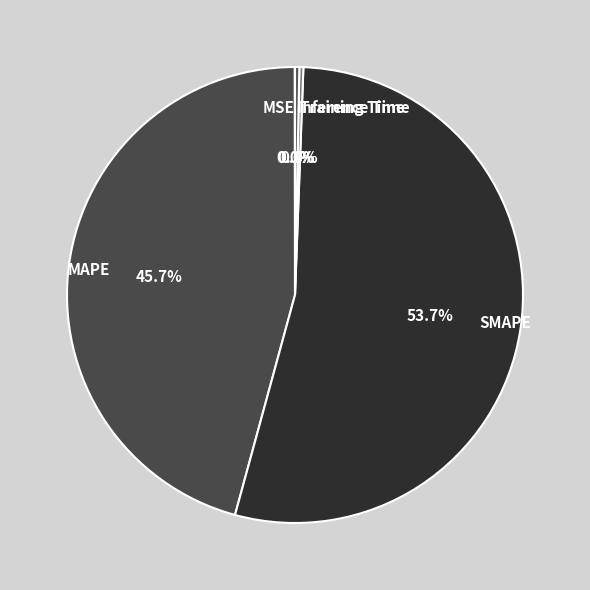

Between Training Time and MAPE, which is larger?

MAPE